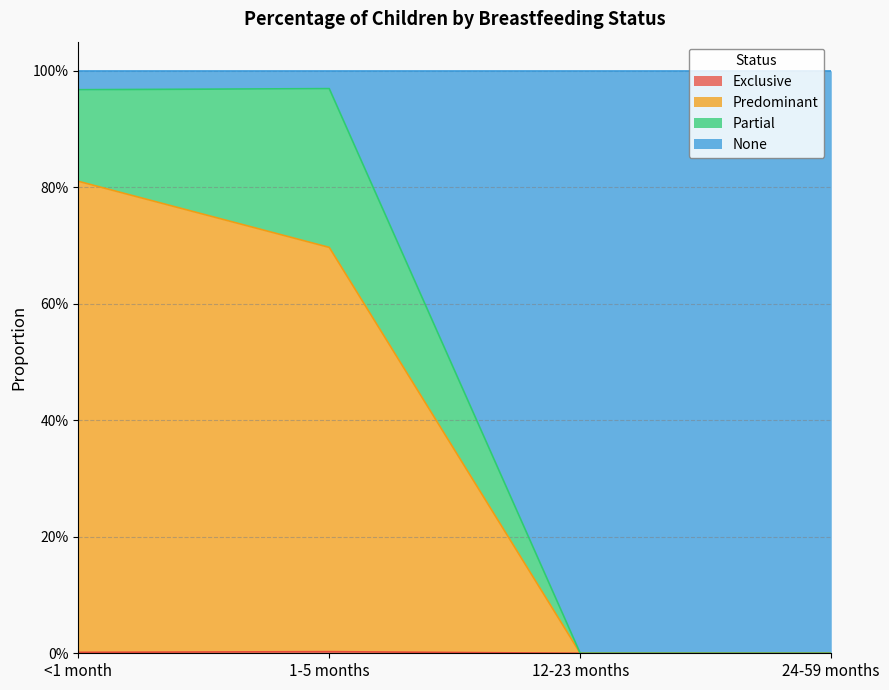

Where is the first local maximum for Exclusive?

1-5 months